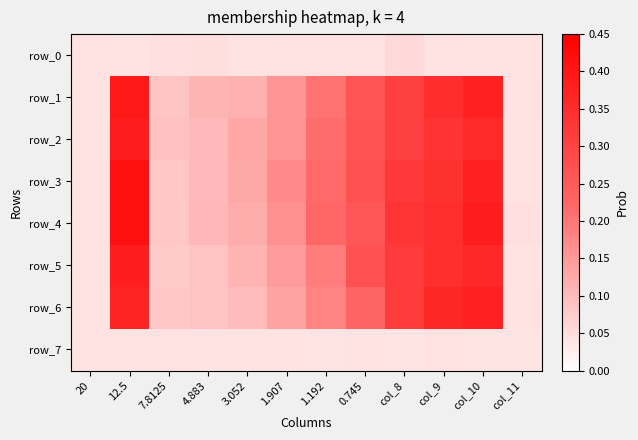

True or false: row_2 has a value of 0.4 at 1.192.

False